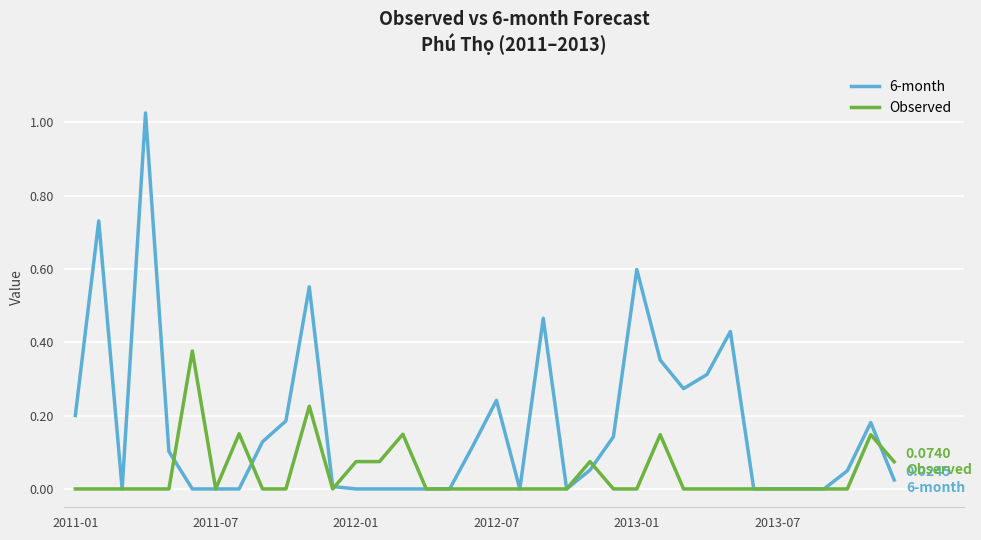

How many Observed values are between 0 and 1?

36